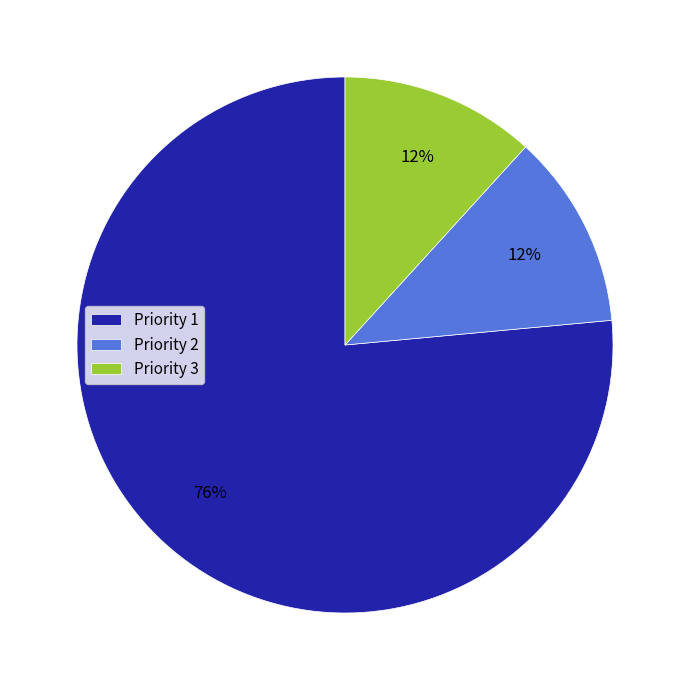

How many slices are in this pie chart?

3